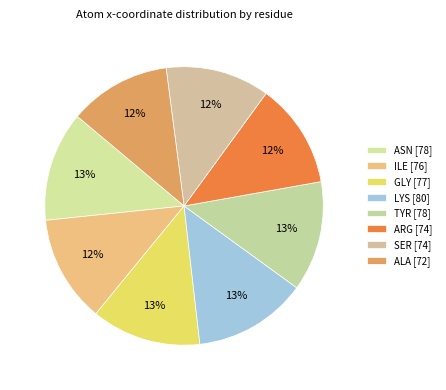

How many segments does this pie chart have?

8